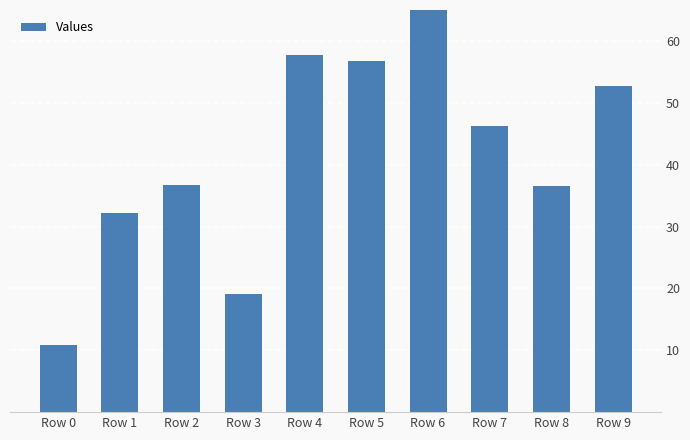

Between Row 9 and Row 7, which is larger?

Row 9